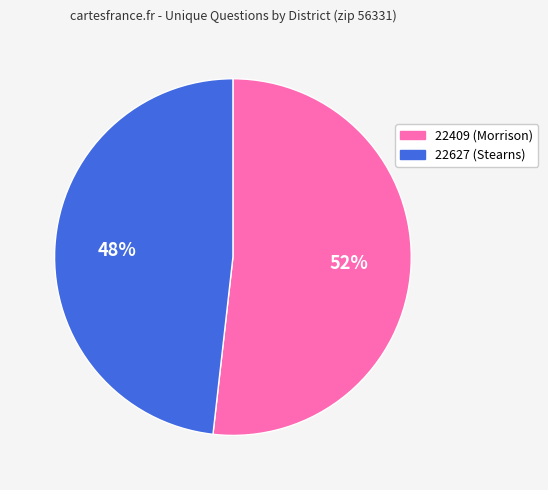

To the nearest percent, what portion does 22409 represent?

52%